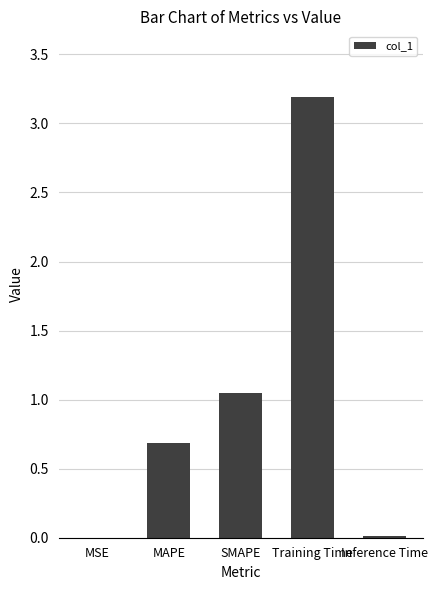

How many distinct data groups are displayed?

1